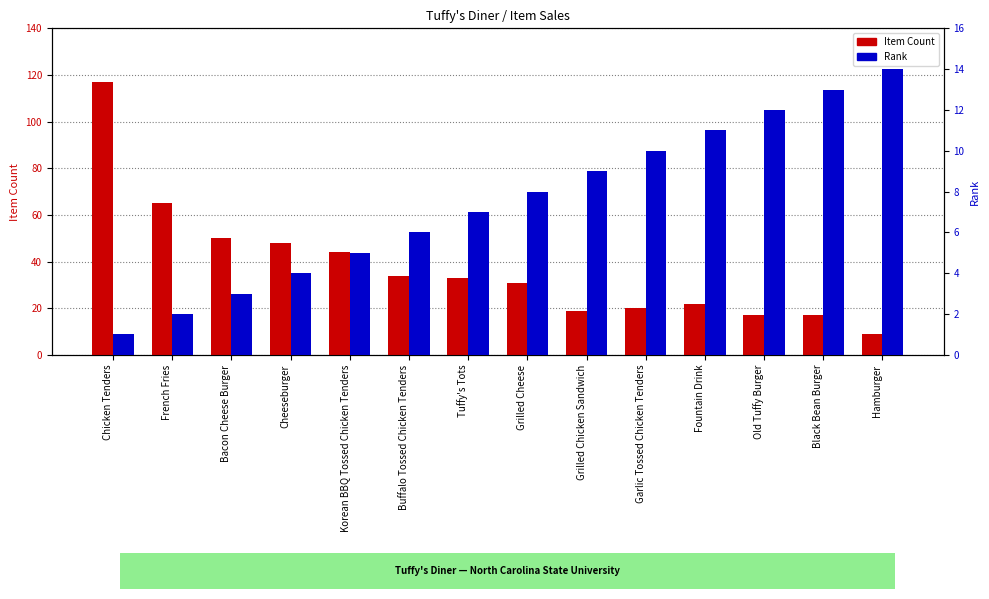

Is it true that Item Count equals 4 at Old Tuffy Burger?

False